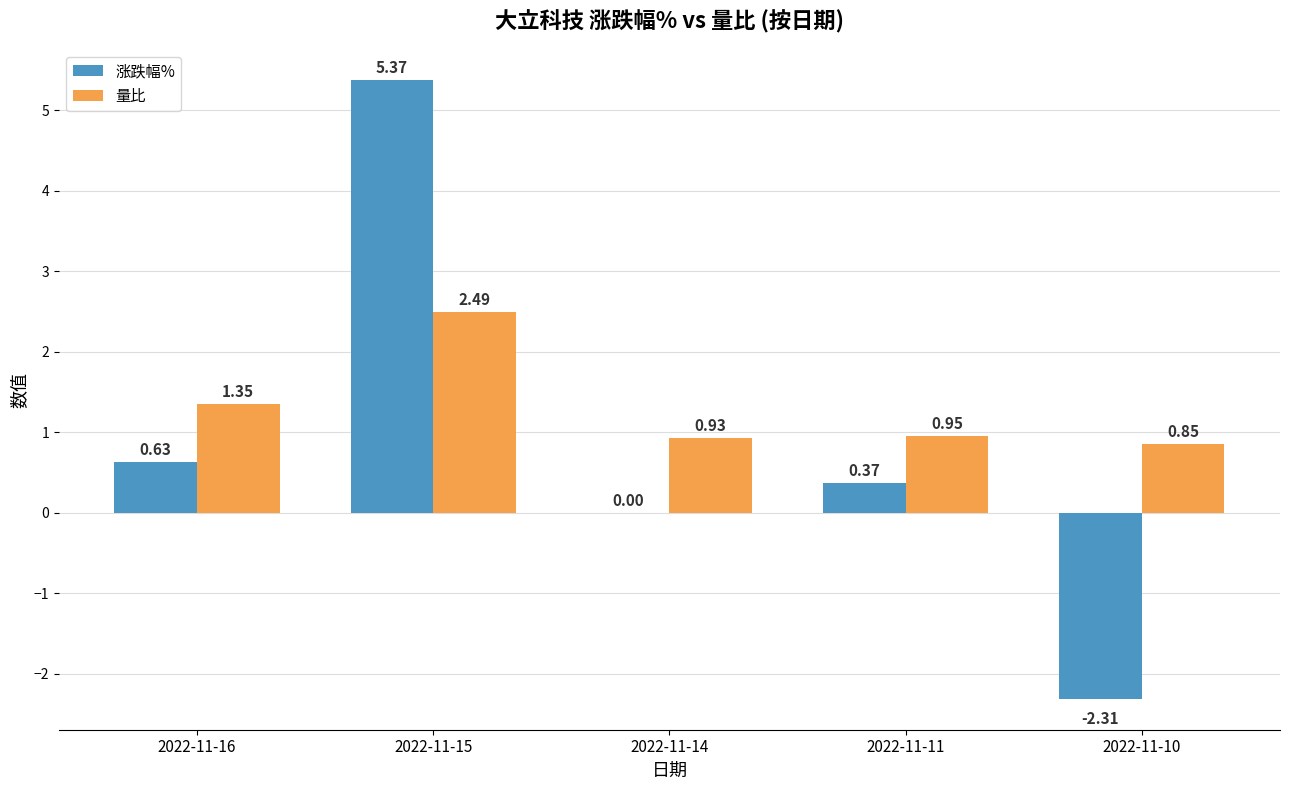

Is the value of 量比 at 2022-11-14 greater than the value of 涨跌幅% at 2022-11-11?

Yes